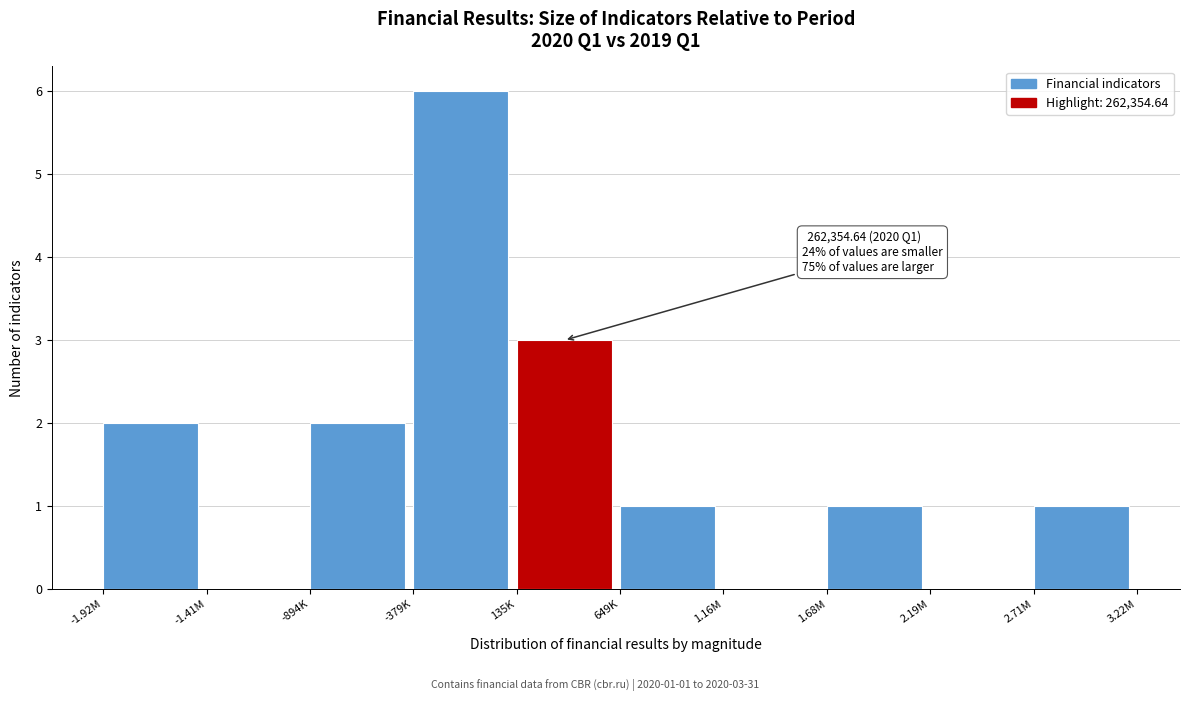

Reading left to right, extract all data points from this chart.

-1.92M=2	-1.41M=0	-894K=2	-379K=6	135K=3	649K=1	1.16M=0	1.68M=1	2.19M=0	2.71M=1